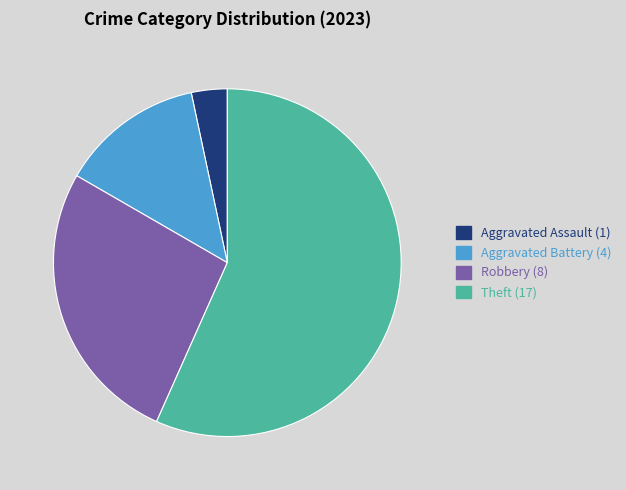

Is there a majority slice in this chart?

Yes